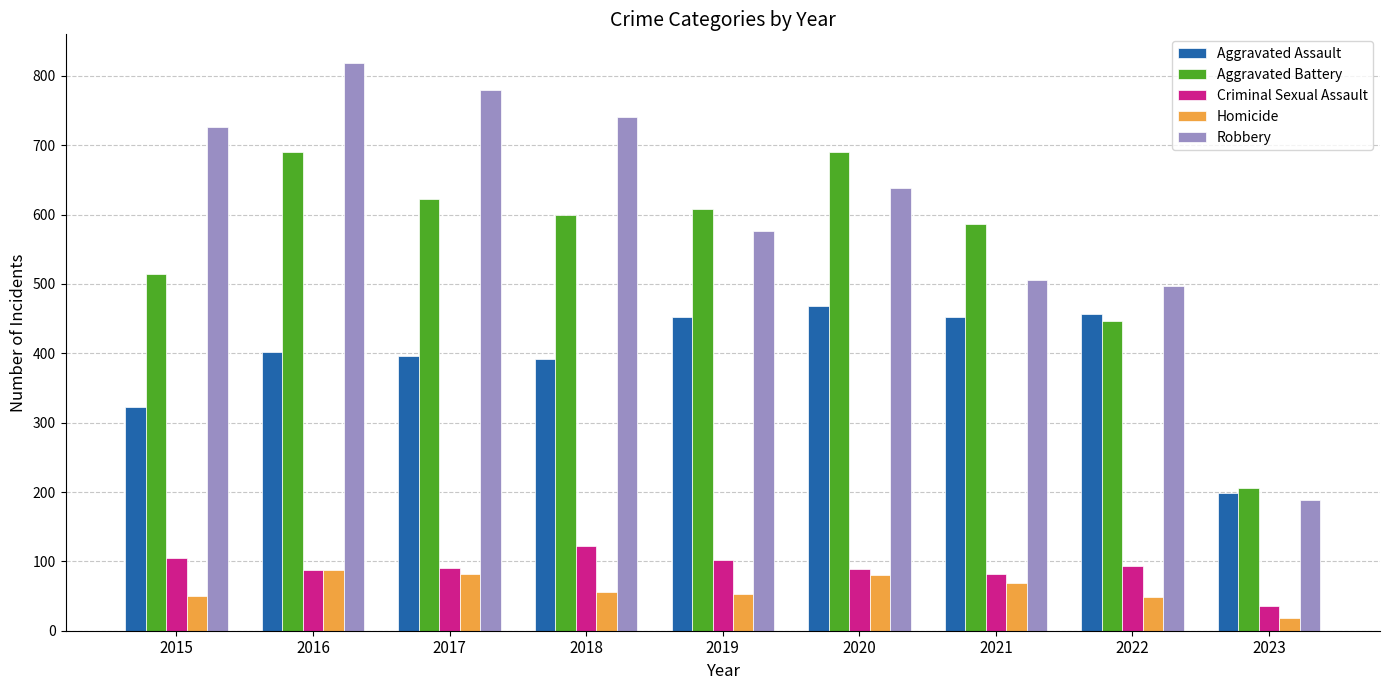

How many groups of bars are there?

9